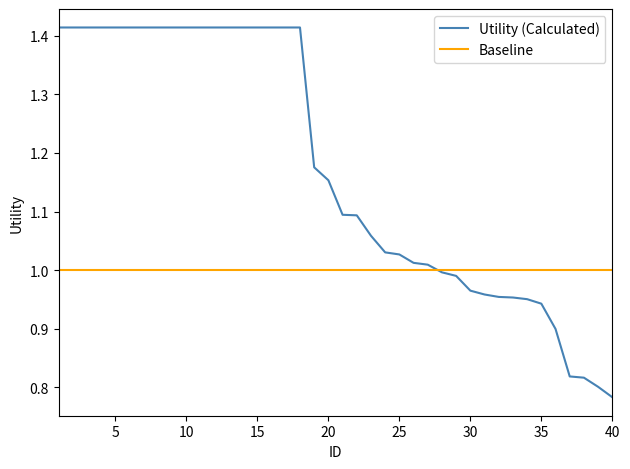

Rank the series by their maximum value, from highest to lowest.

Utility (Calculated), Baseline